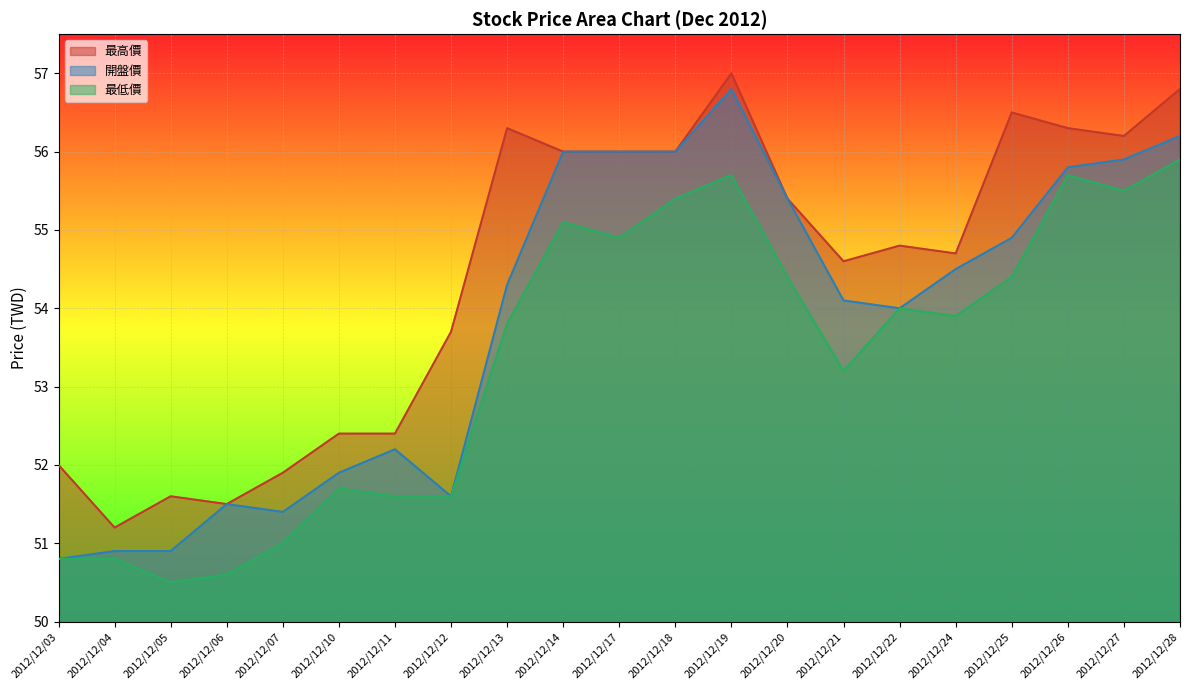

What is the approximate value of 最高價 at 2012/12/03?

52.0